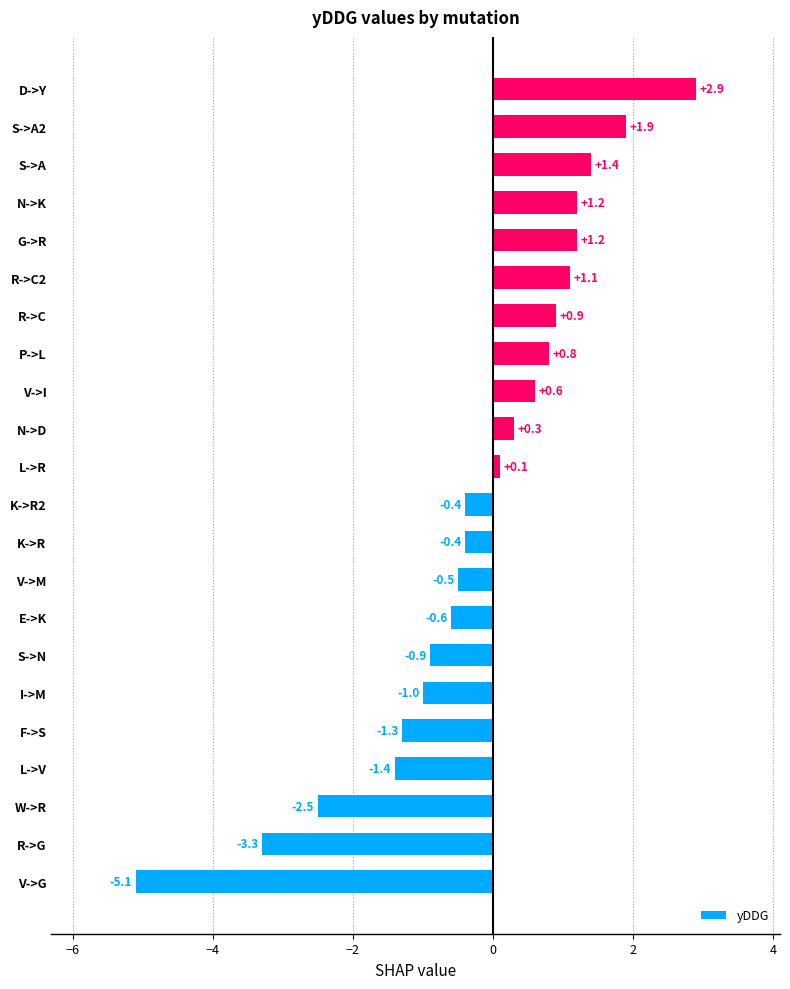

Reading top to bottom, list all the values displayed in this chart.

2.9	1.9	1.4	1.2	1.2	1.1	0.9	0.8	0.6	0.3	0.1	-0.4	-0.4	-0.5	-0.6	-0.9	-1.0	-1.3	-1.4	-2.5	-3.3	-5.1